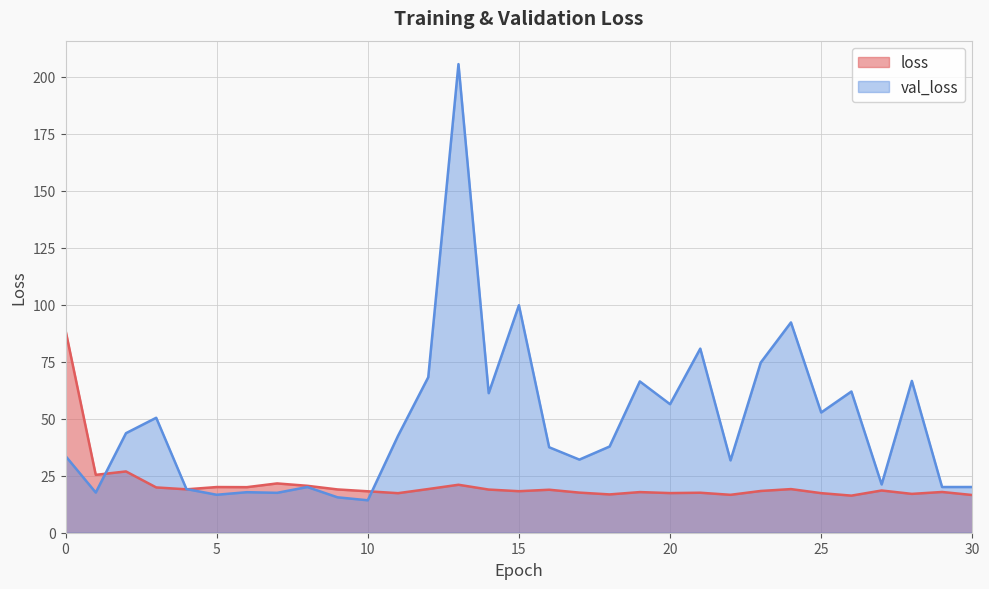

Reading left to right, extract all data points from this chart.

loss: 0=88.8	1=25.4	2=26.9	3=19.9	4=19.0	5=20.0	6=20.0	7=21.6	8=20.6	9=19.0	10=18.2	11=17.4	12=19.2	13=21.0	14=18.9	15=18.2	16=18.9	17=17.6	18=16.8	19=17.8	20=17.4	21=17.5	22=16.6	23=18.3	24=19.1	25=17.4	26=16.3	27=18.5	28=17.0	29=17.9	30=16.5
val_loss: 0=33.6	1=17.6	2=43.7	3=50.4	4=19.2	5=16.7	6=17.8	7=17.5	8=20.0	9=15.5	10=14.2	11=42.5	12=68.2	13=205.6	14=61.2	15=99.8	16=37.5	17=32.1	18=37.8	19=66.4	20=56.4	21=80.8	22=31.7	23=74.6	24=92.3	25=52.7	26=61.9	27=21.2	28=66.6	29=20.0	30=20.1